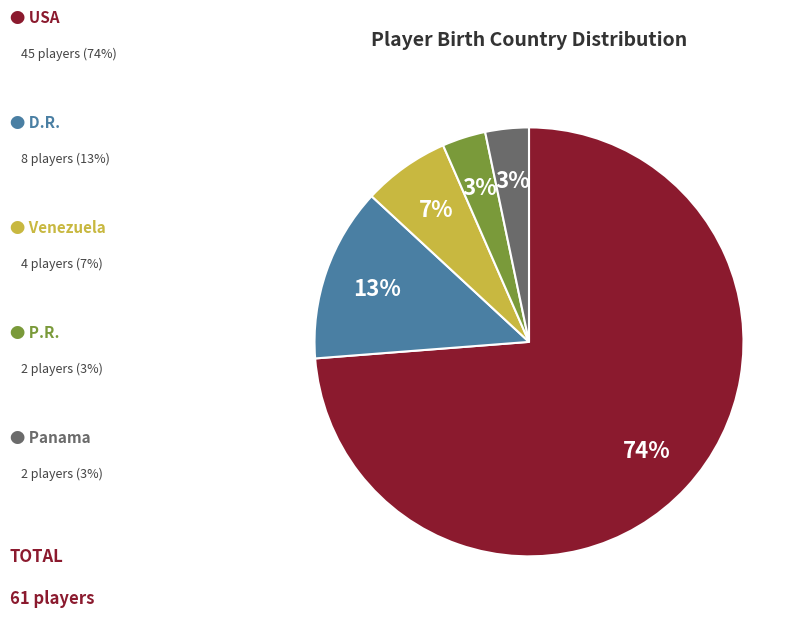

To the nearest percent, what is the average slice percentage?

20%